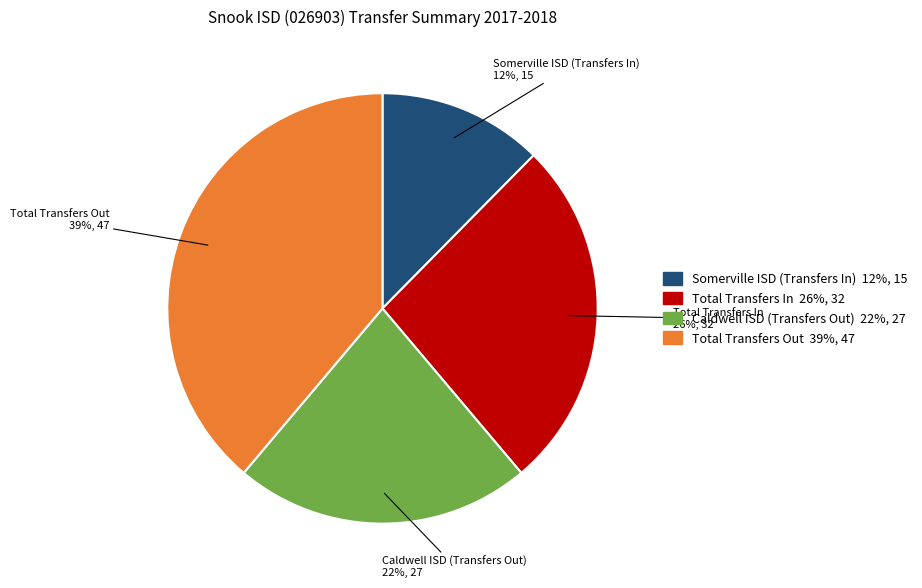

Does Somerville ISD (Transfers In) represent more than half of the total?

No